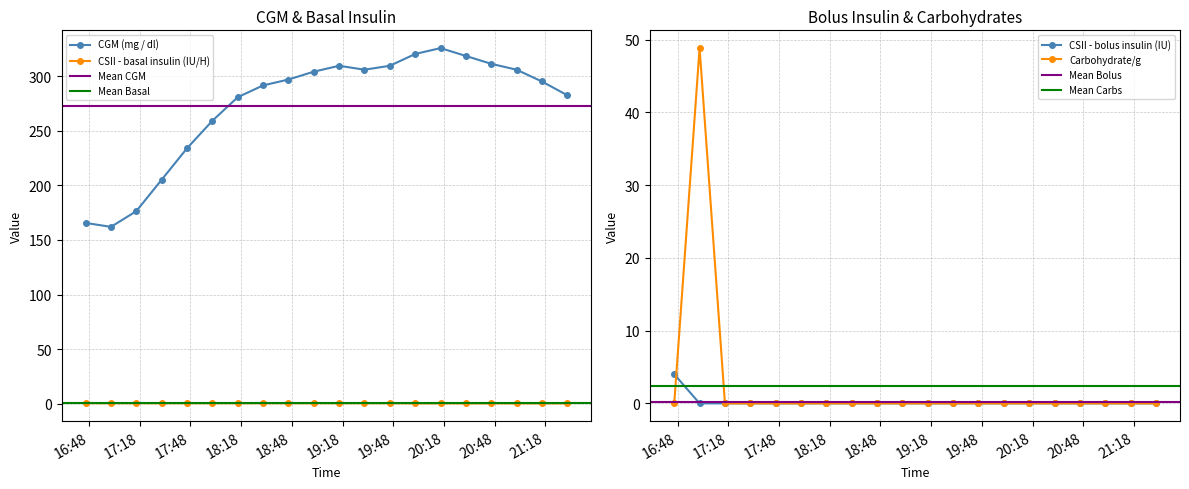

At which label is CSII - bolus insulin (Novolin R, IU) closest to 2?

2022-01-08 16:46